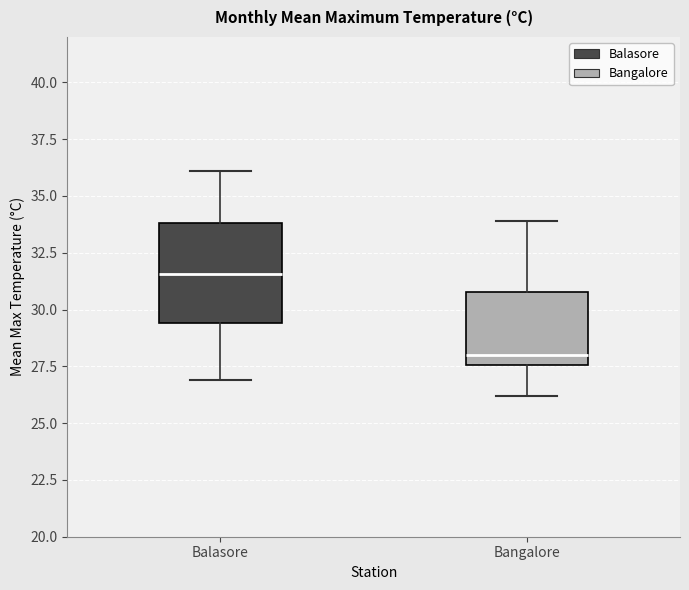

Which box has the highest median line?

Balasore